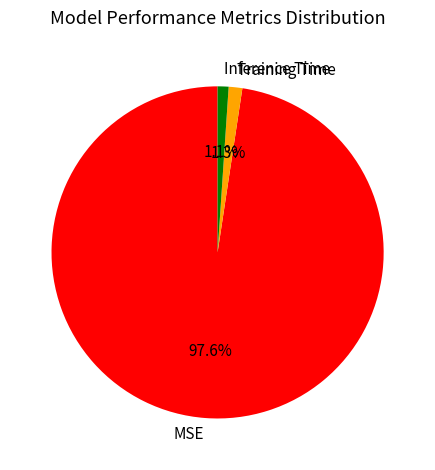

Combined, do Training Time and MSE account for over 50%?

Yes